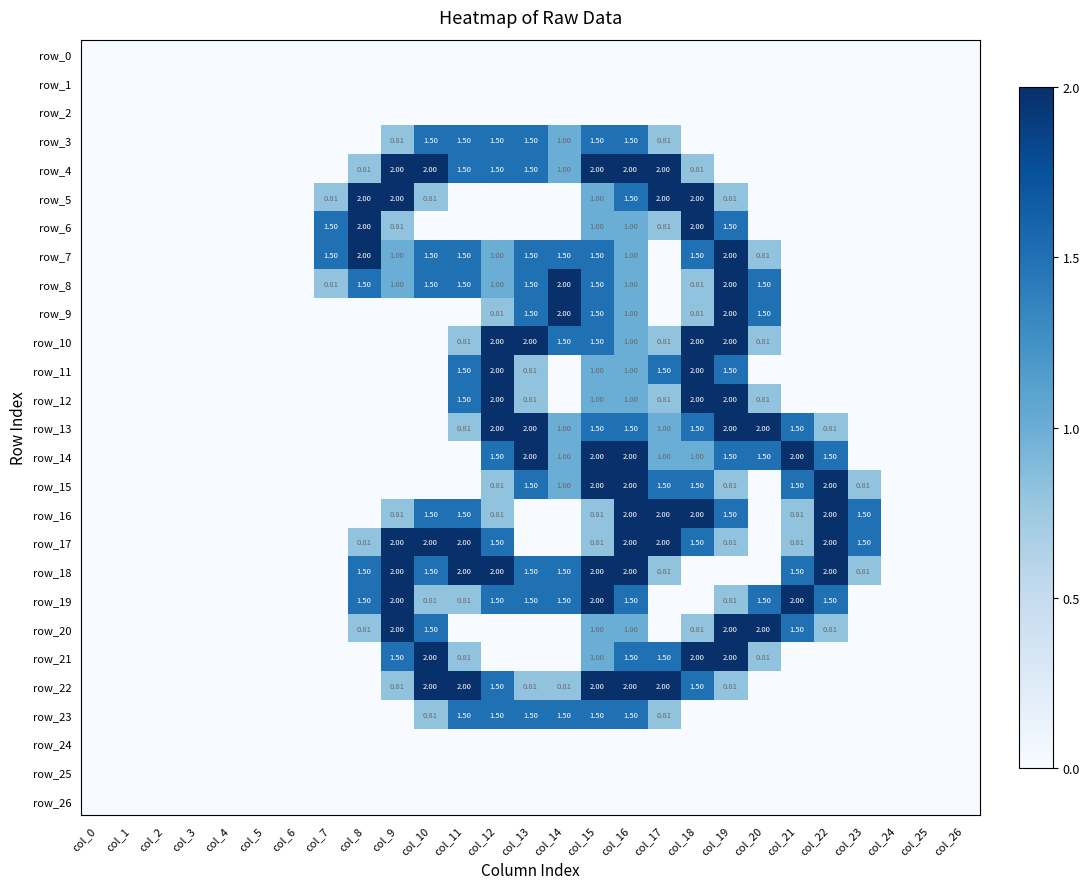

At col_24, list the series in order from largest to smallest.

row_0, row_1, row_2, row_3, row_4, row_5, row_6, row_7, row_8, row_9, row_10, row_11, row_12, row_13, row_14, row_15, row_16, row_17, row_18, row_19, row_20, row_21, row_22, row_23, row_24, row_25, row_26